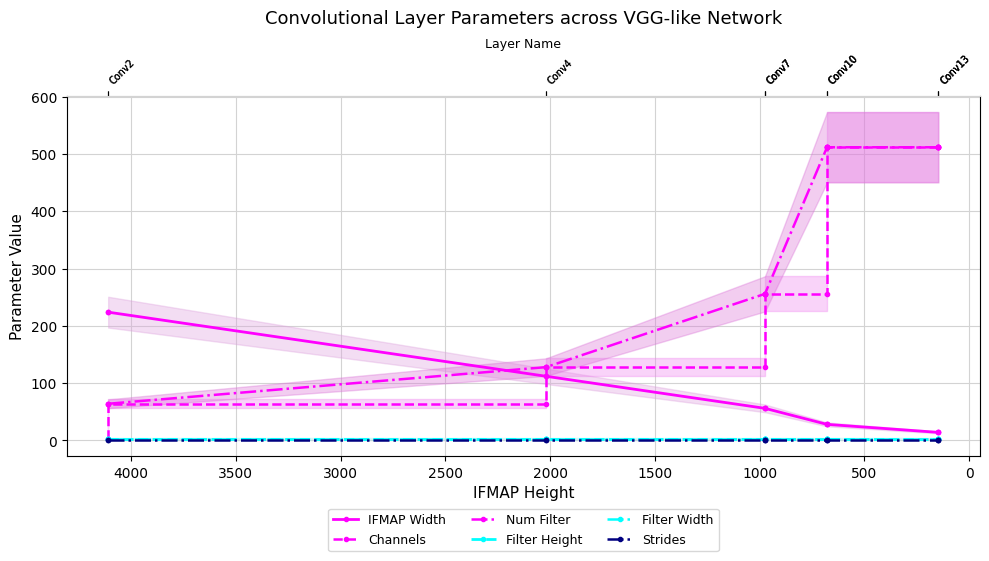

True or false: IFMAP Width has a value of 172 at 500.

False